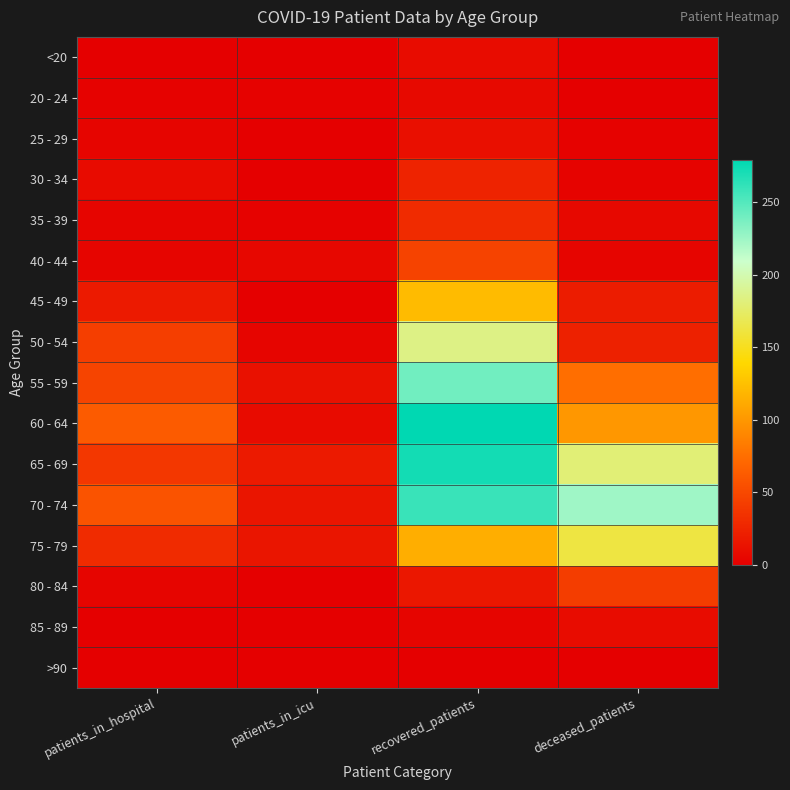

How many series are shown in this chart?

16